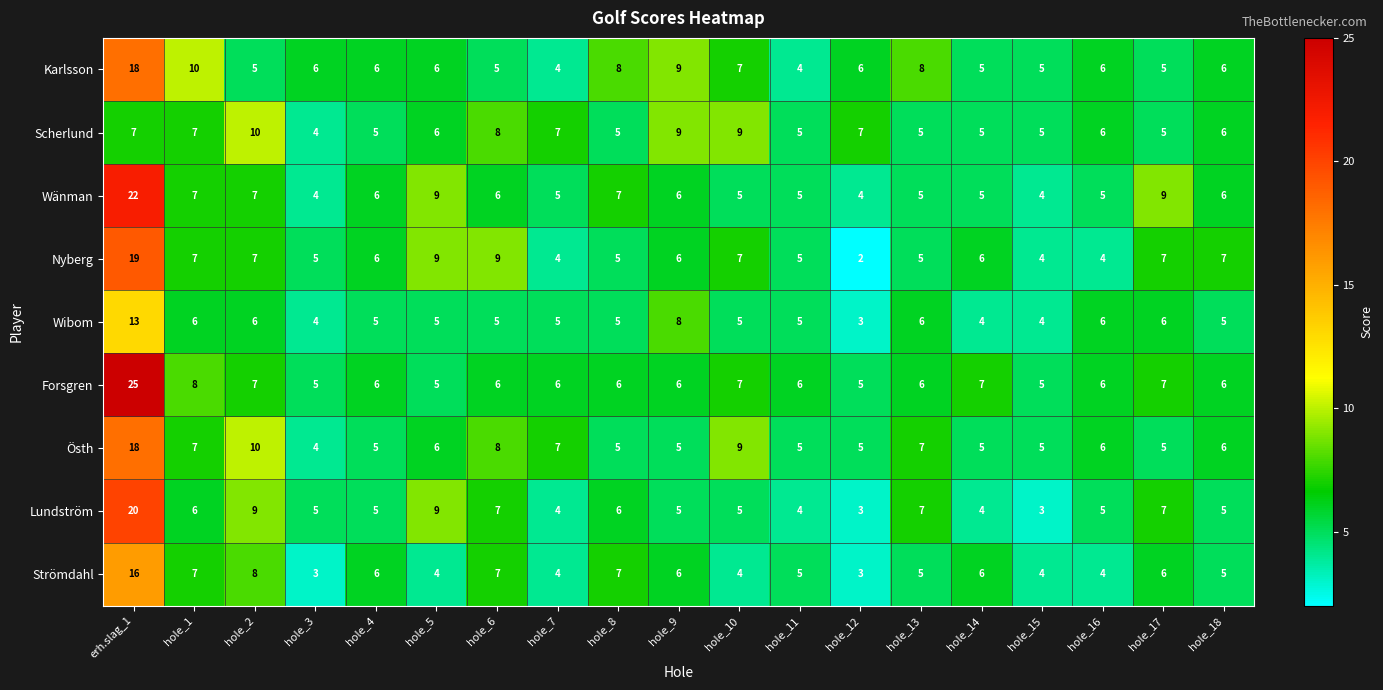

What is the lowest value of the Forsgren series?

5